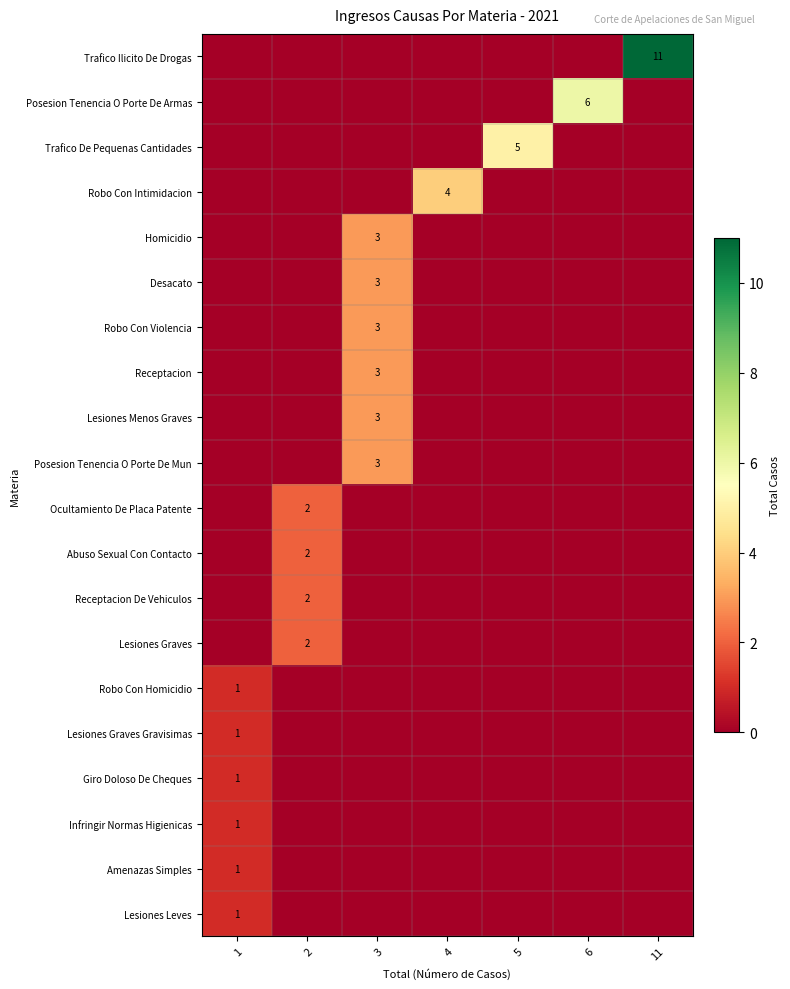

True or false: Ocultamiento De Placa Patente has a value of 3 at 2.

False